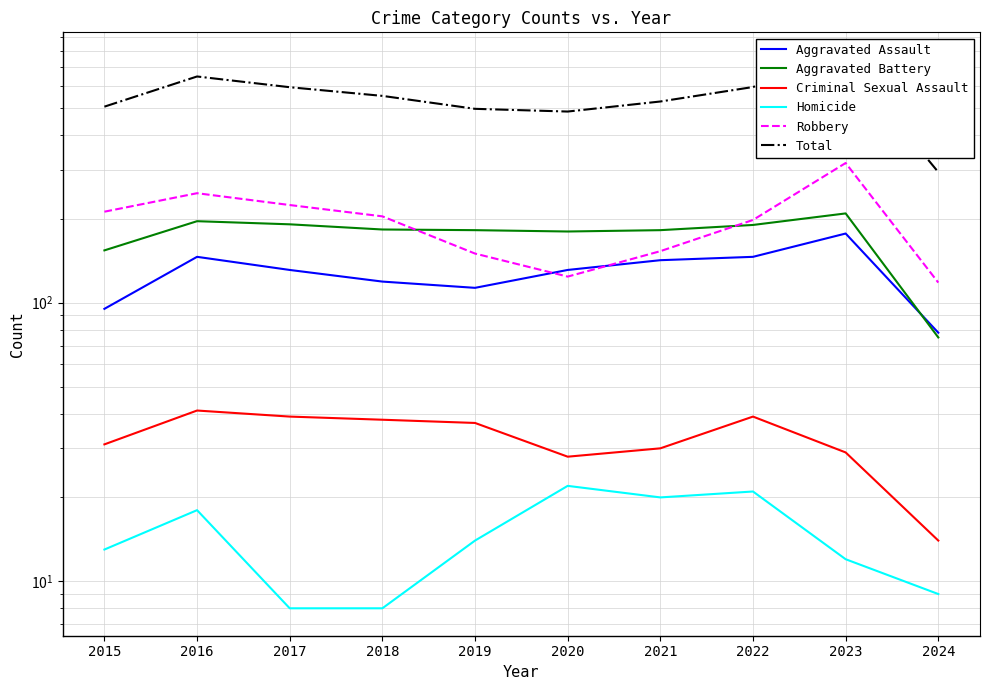

What is the average value of the Aggravated Battery series?

174